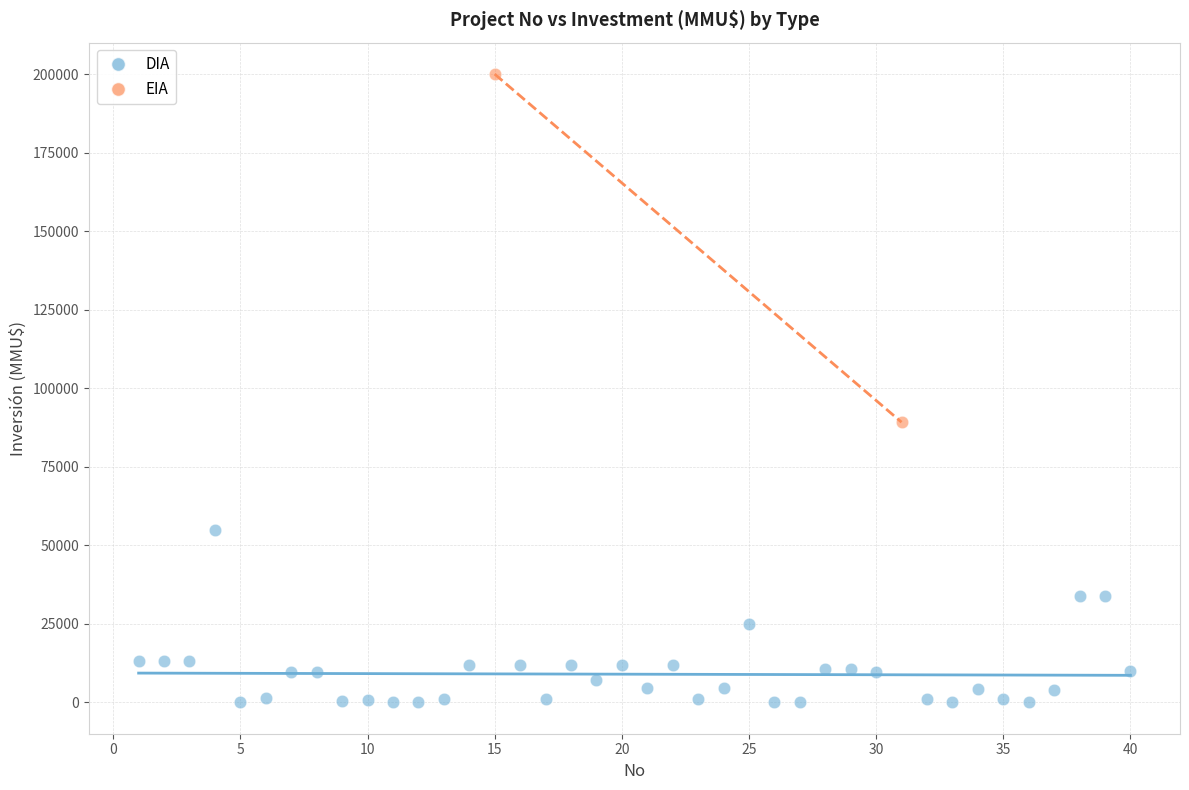

What are all the series names shown in the legend?

DIA, EIA